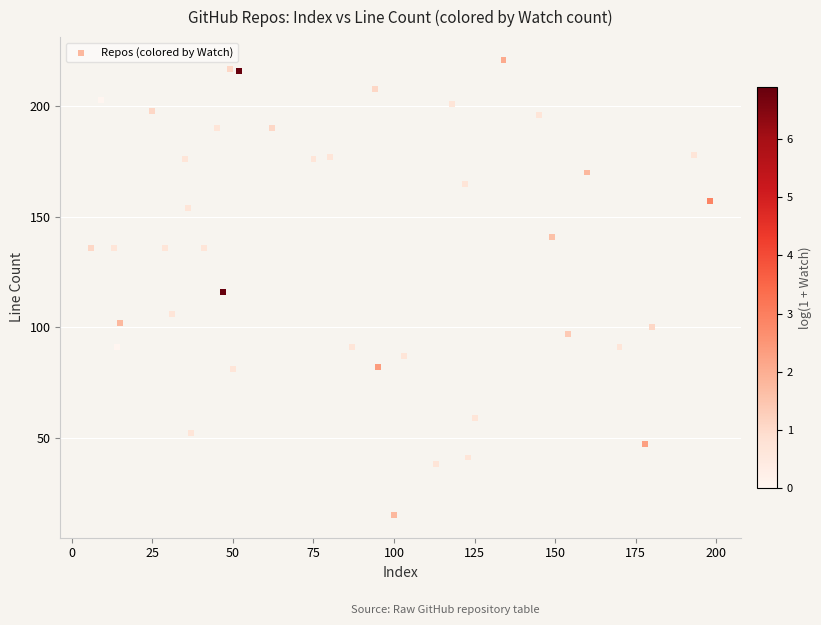

What is the range of Y values (max minus min)?

206